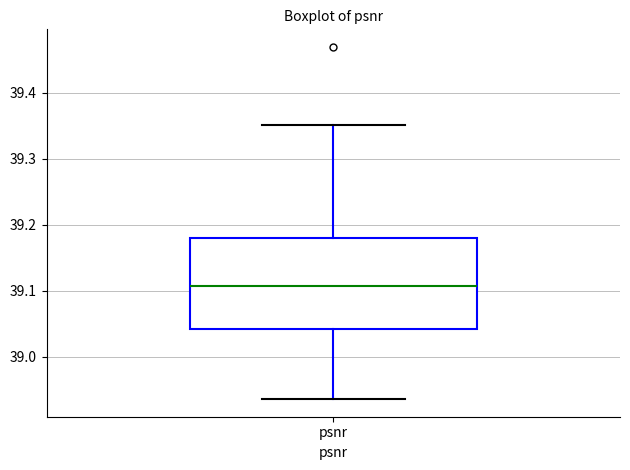

Transcribe this box plot: give where the median line is, the range the box spans, and where the two whiskers end, as read against the y-axis. The values are not printed on the chart, so give them approximately, as read against the axis.

median 39.11, box 39.04 to 39.18, whiskers 38.94 to 39.35